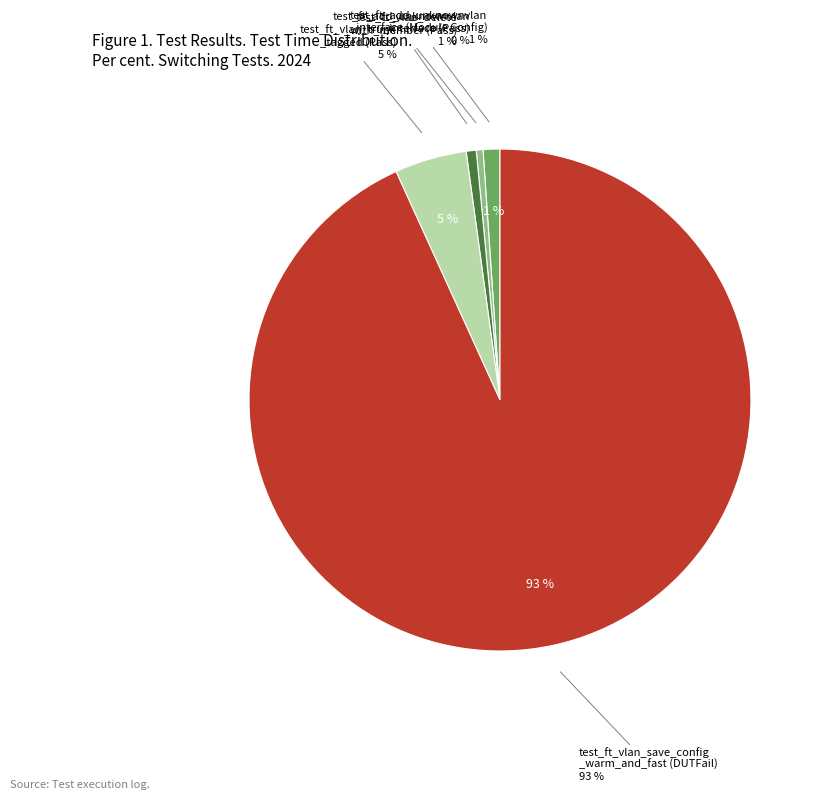

True or false: TGWait accounts for 9% of the total.

False